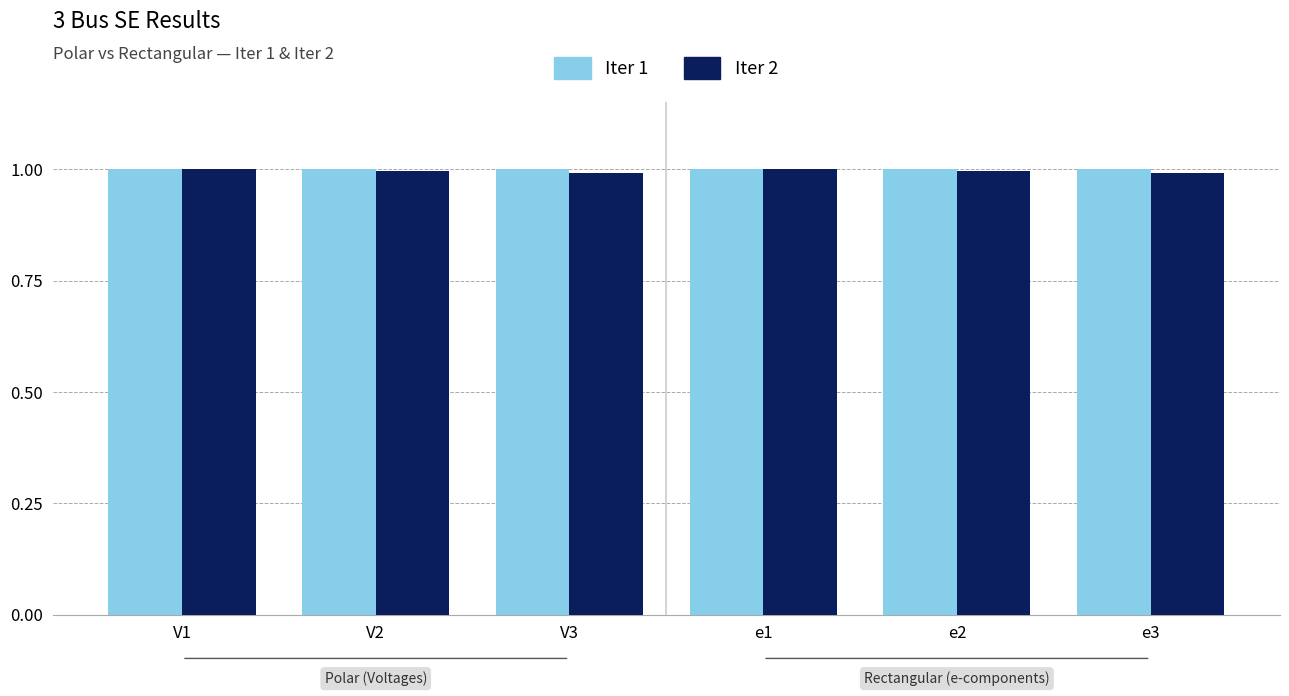

What is the value of the Iter 1 bar at the 4th from the left?

1.0